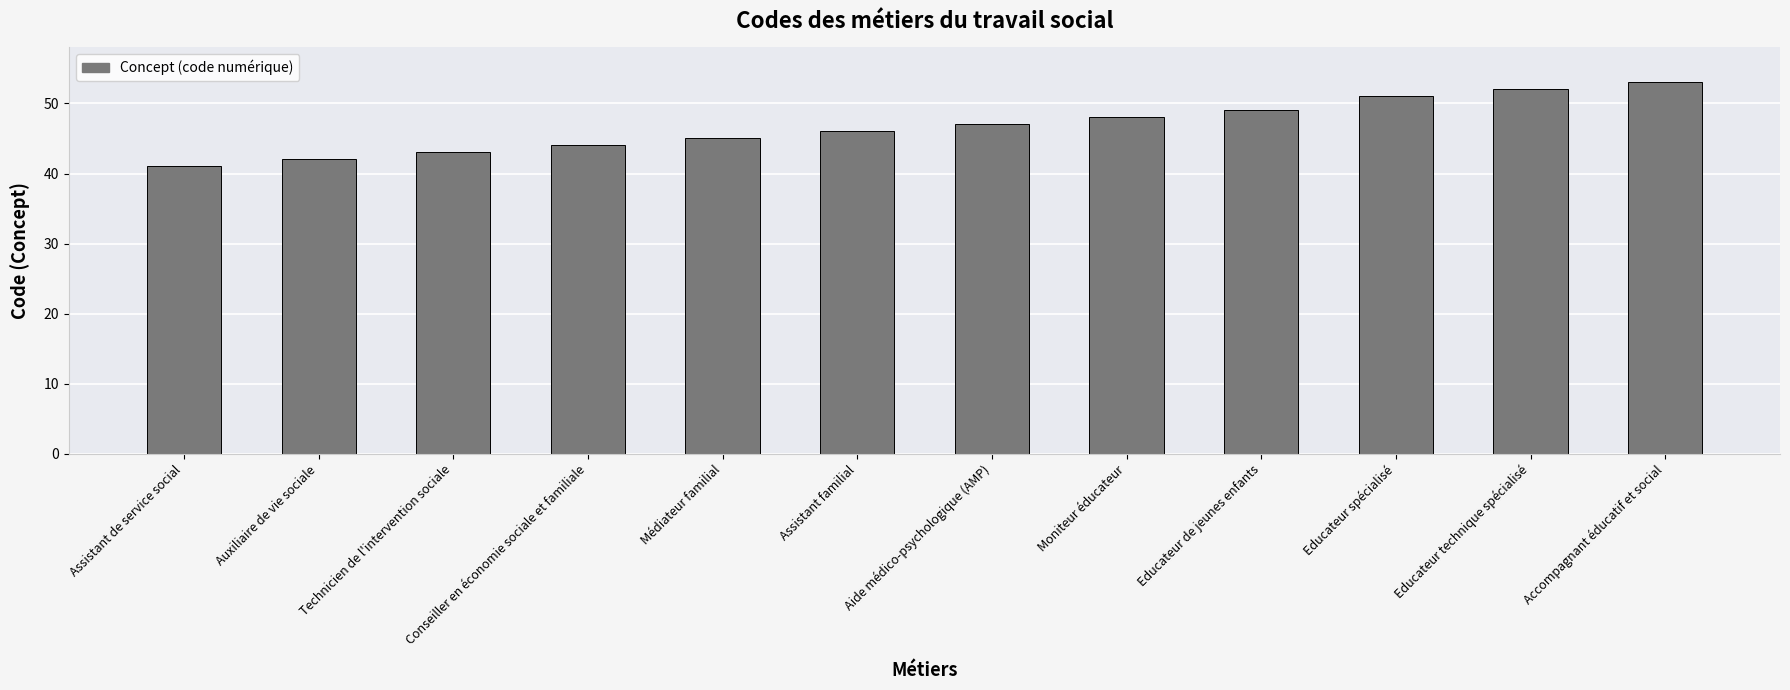

Approximately how many times larger is the value at Educateur technique spécialisé compared to Médiateur familial?

1.2